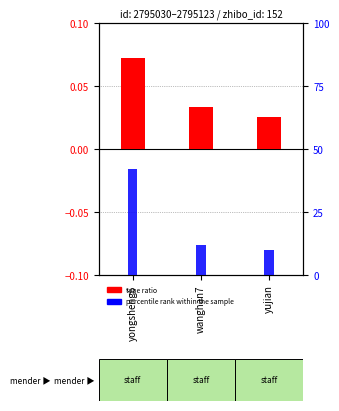

The percentile rank within the sample series shows 14.7 at yujian. True or false?

False